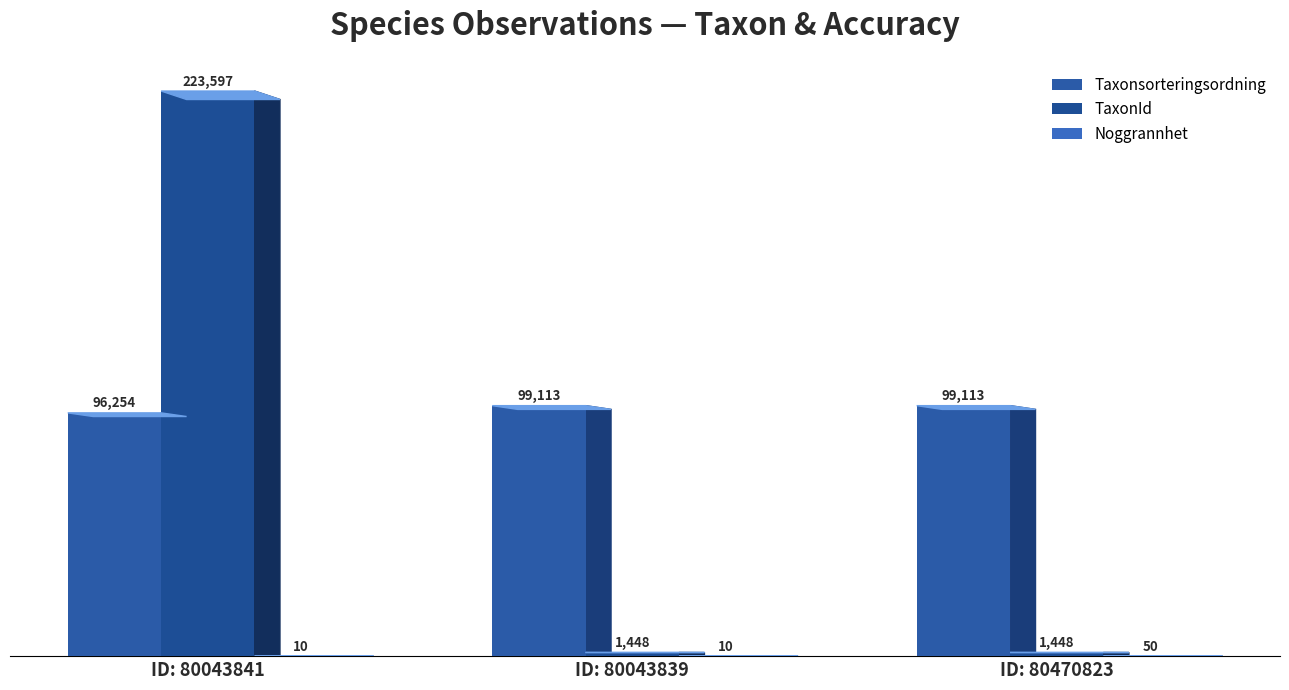

How many values in the TaxonId series exceed 1448?

1